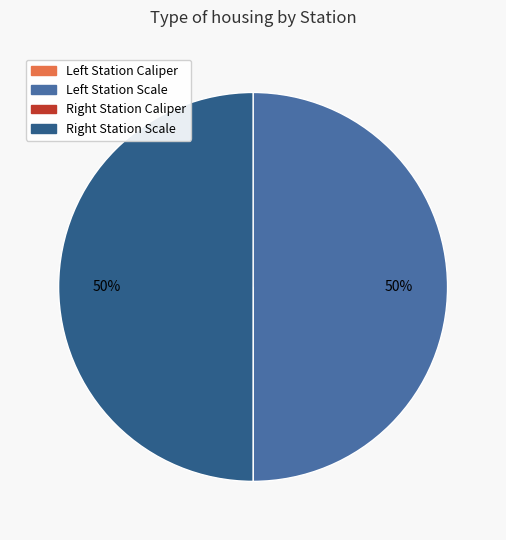

To the nearest percent, what is the difference between the largest and smallest slice percentages?

50%